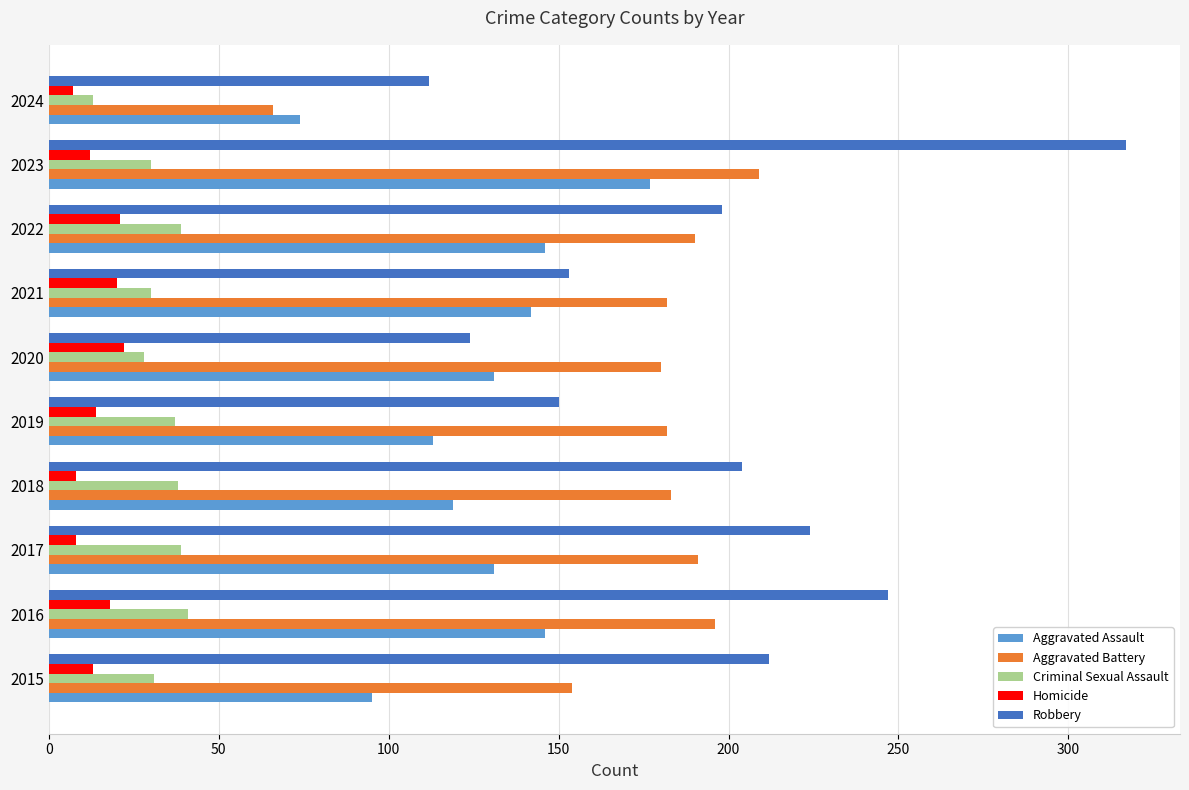

How many categories are shown in the chart?

10